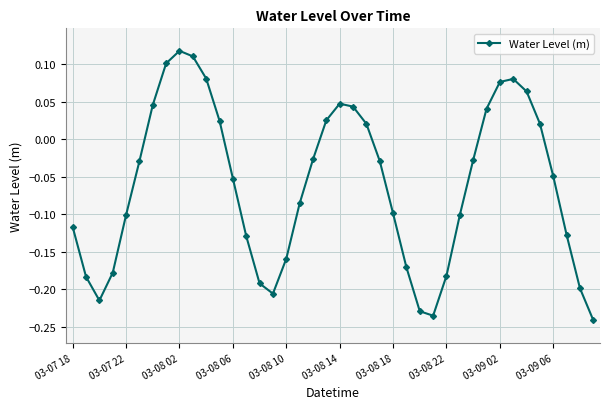

How many positive values are there?

15